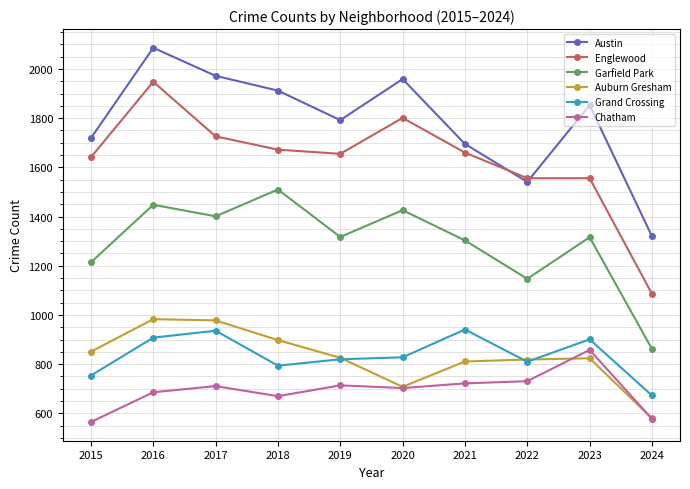

How many categories are shown in the chart?

10